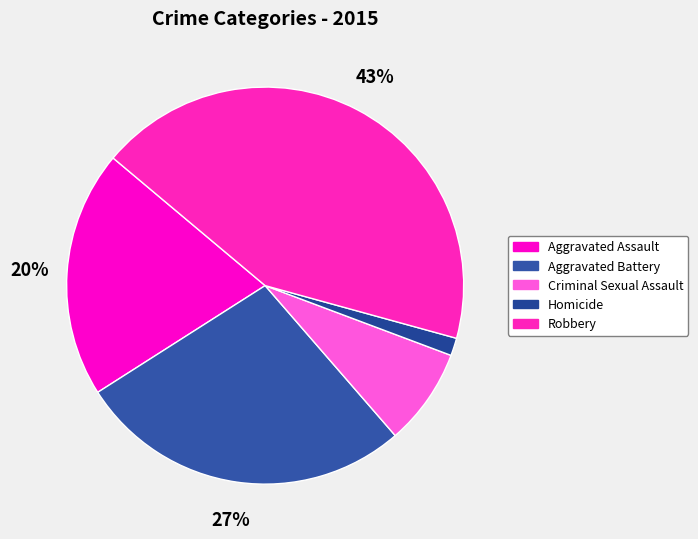

Rank the categories by value from lowest to highest.

Homicide, Criminal Sexual Assault, Aggravated Assault, Aggravated Battery, Robbery